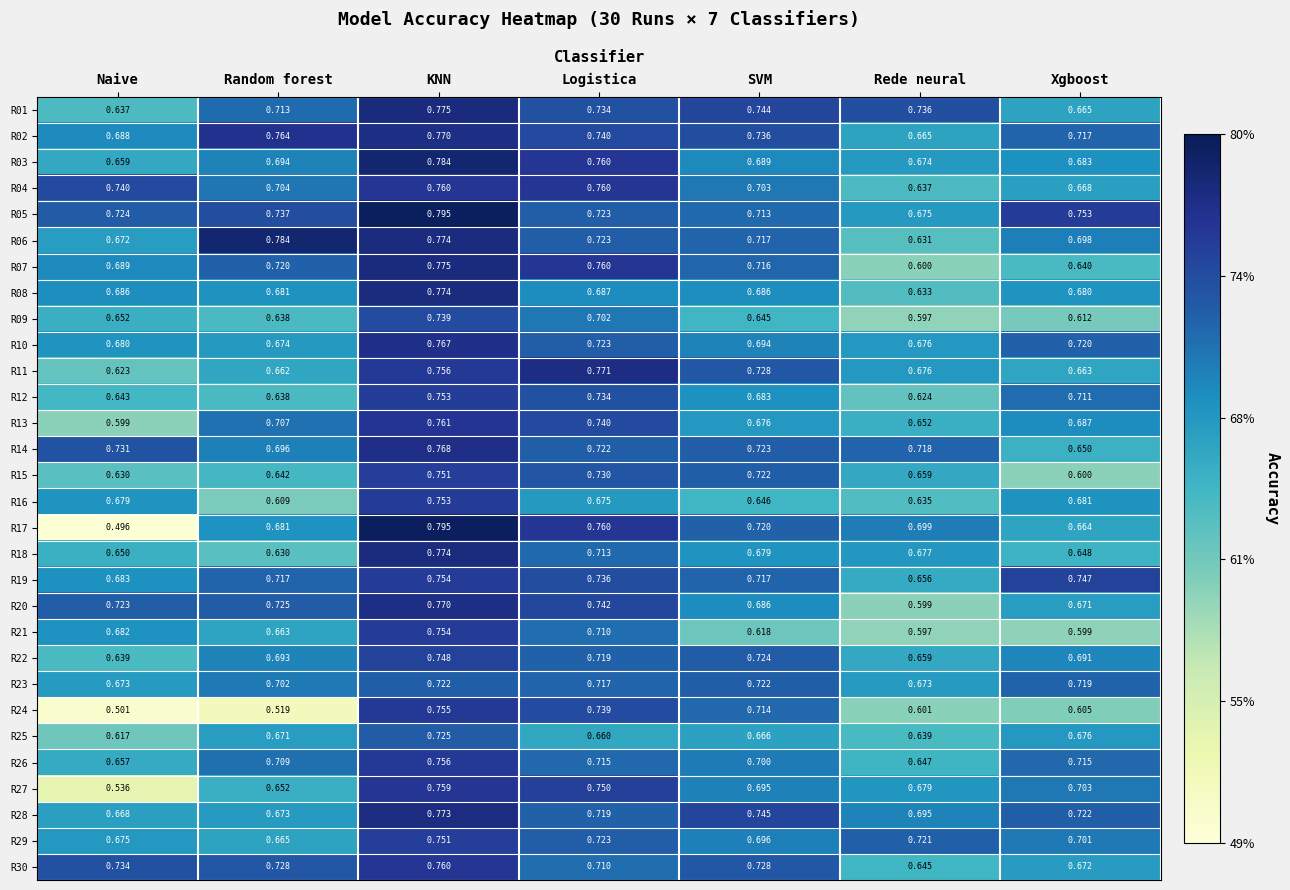

Rank the categories by R21 value from lowest to highest.

Rede neural, Xgboost, SVM, Random forest, Naive, Logistica, KNN